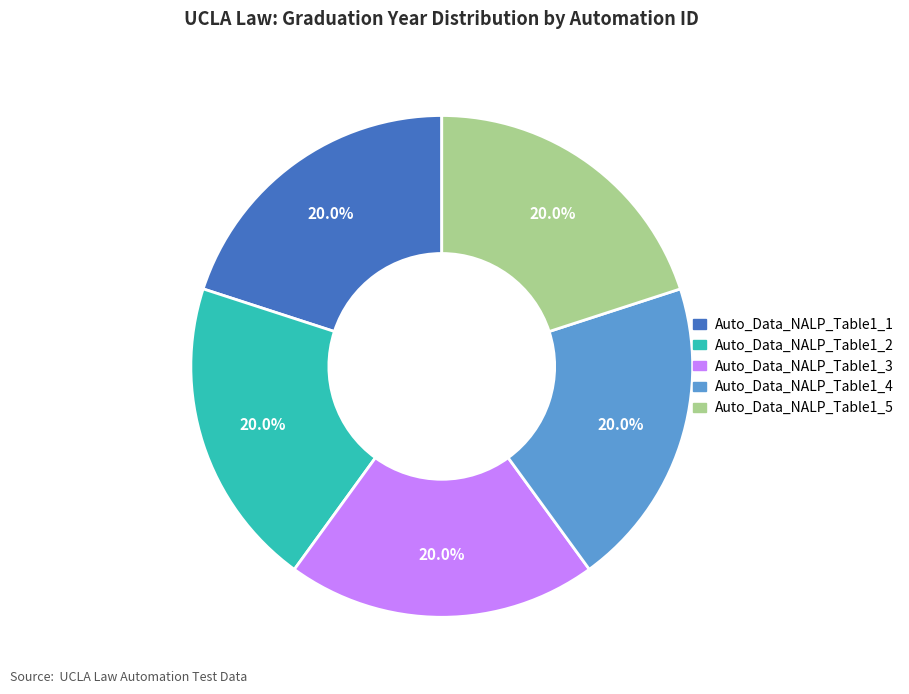

What is the ratio of the value at Auto_Data_NALP_Table1_5 to the value at Auto_Data_NALP_Table1_2?

1.0